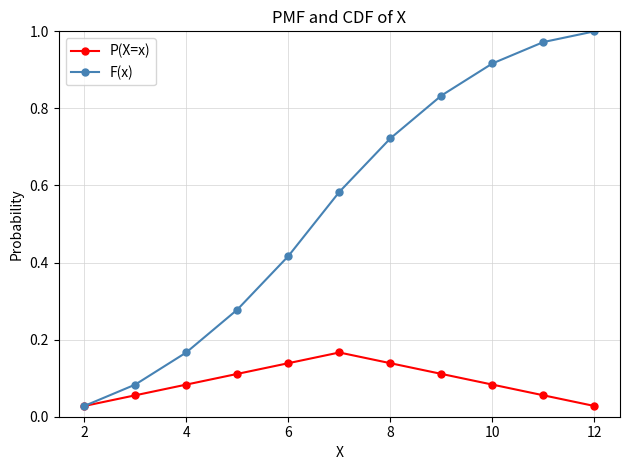

Which series has the largest range (max minus min)?

F(x)